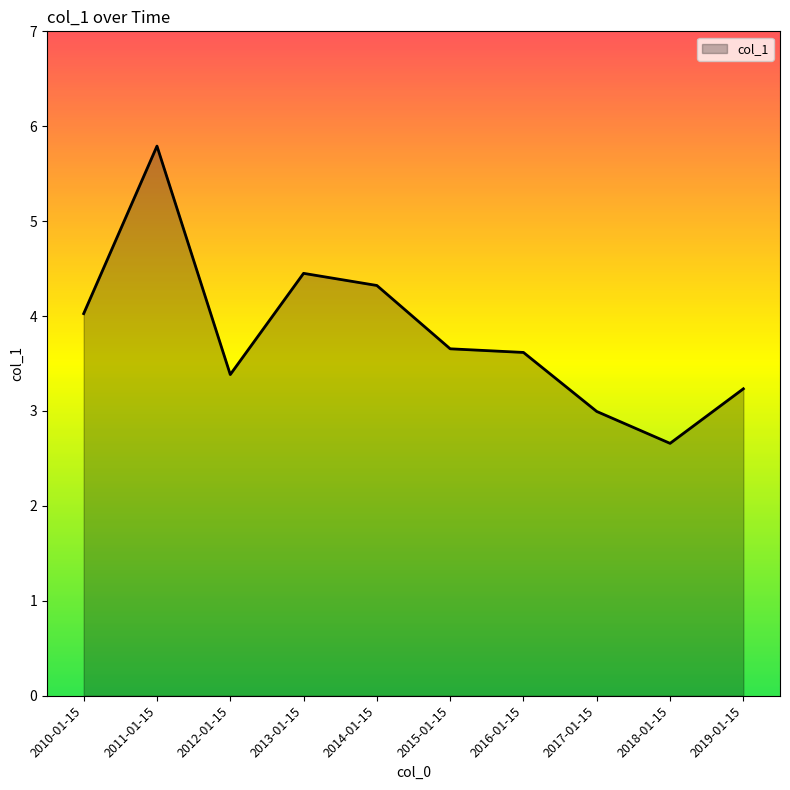

What is the difference between the maximum and minimum values?

3.1